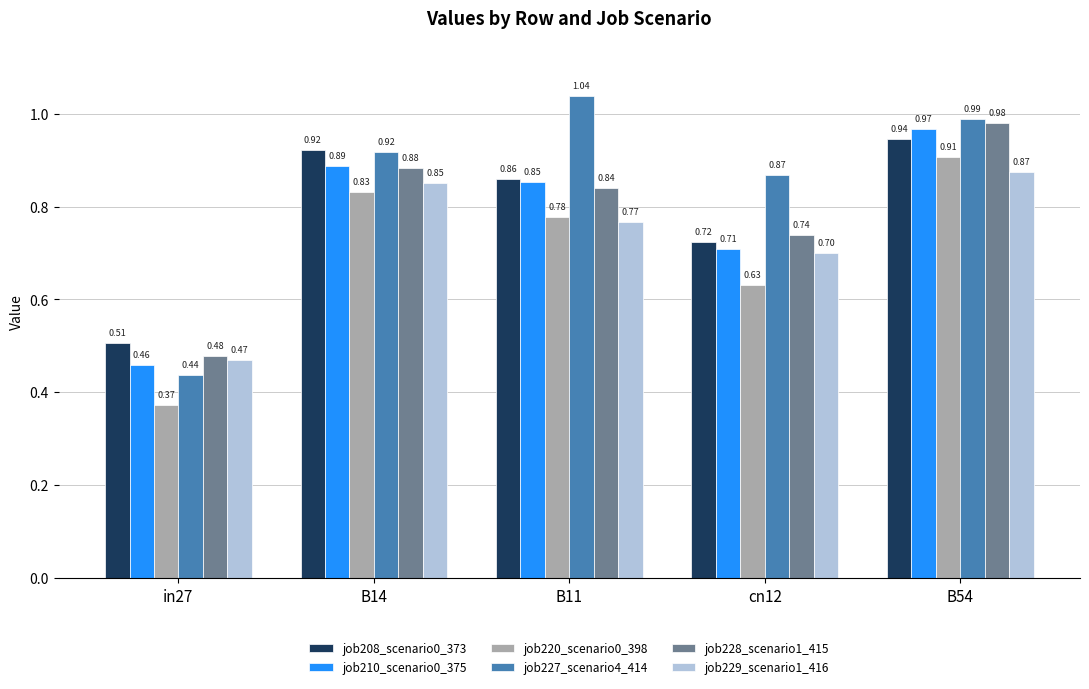

At how many categories does at least one series exceed 0?

5